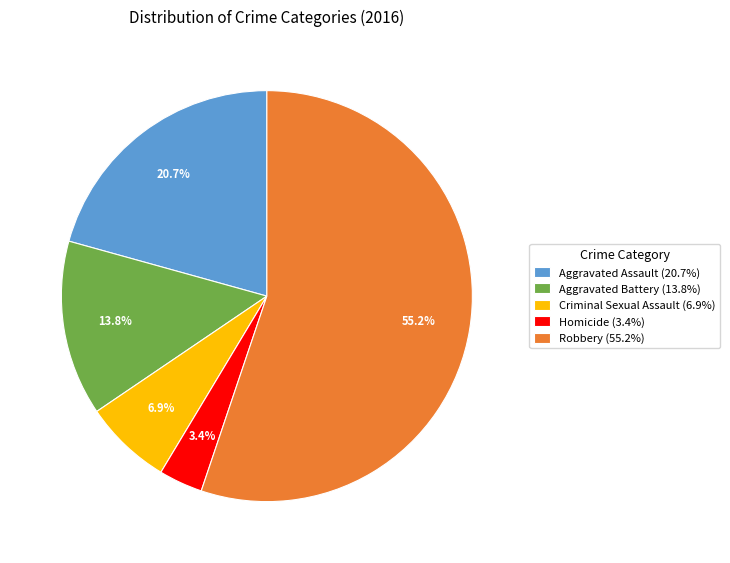

Which has a higher value, Criminal Sexual Assault or Aggravated Assault?

Aggravated Assault